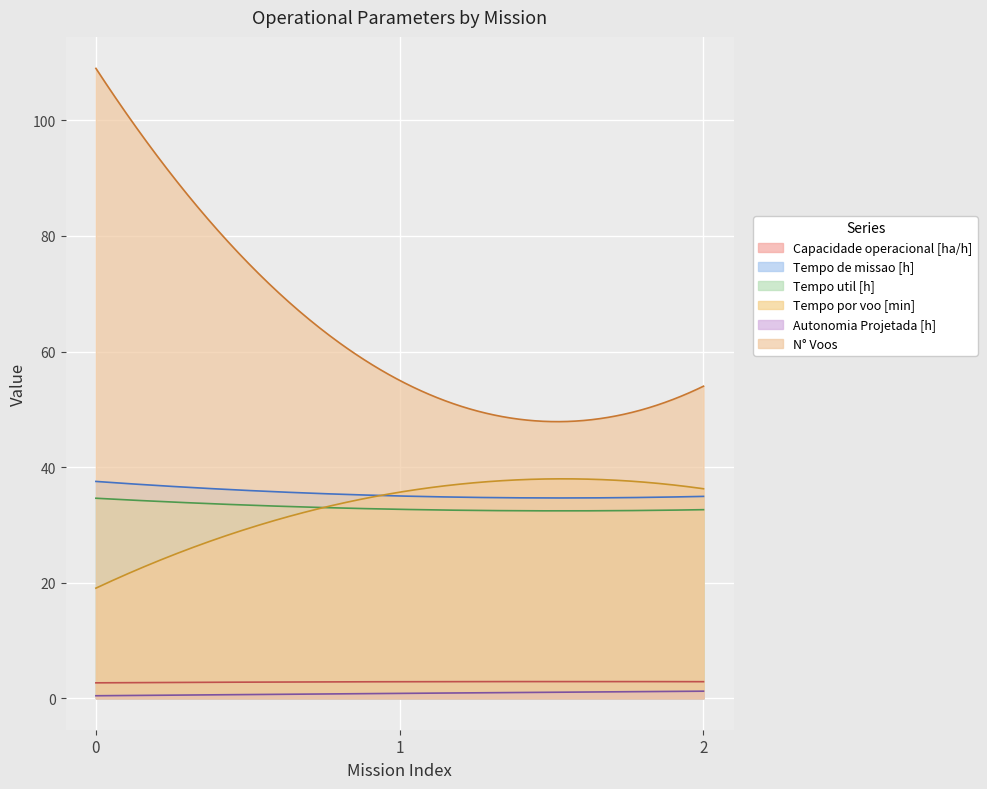

What is the value of the Capacidade operacional [ha/h] point at the 1st from the left?

2.7